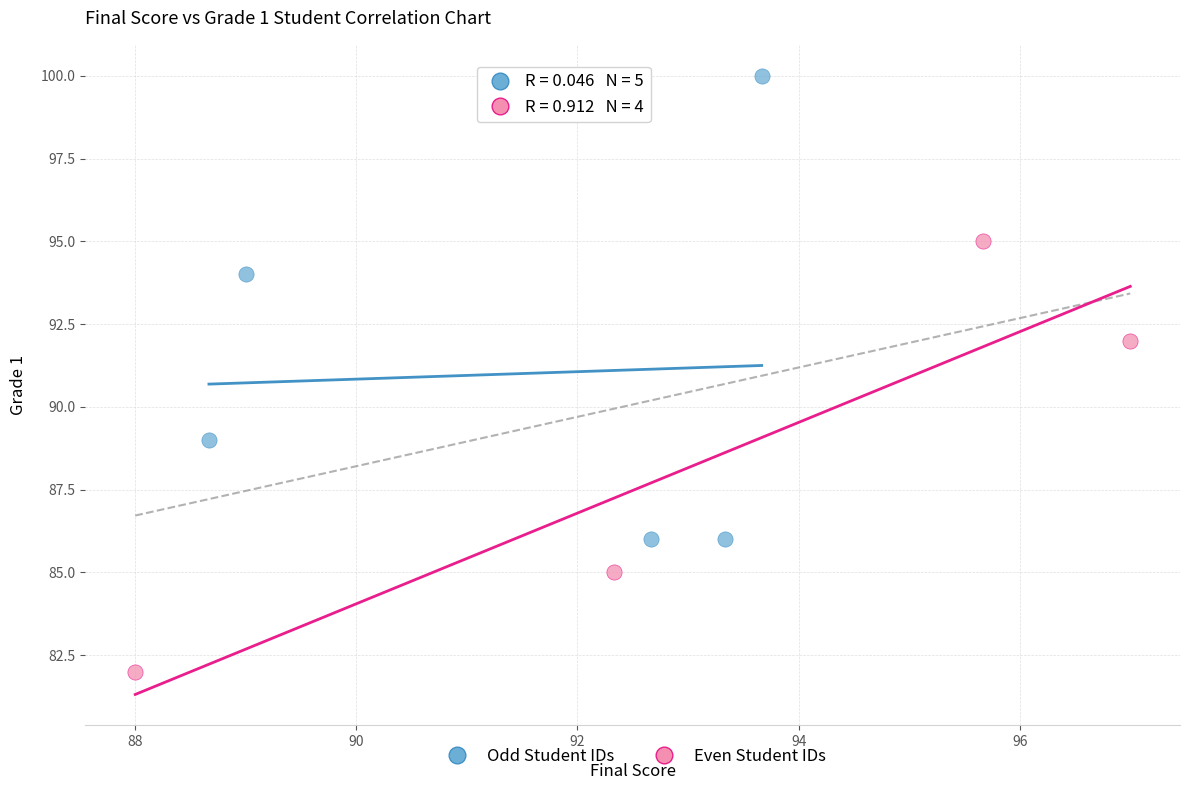

Which series reaches the maximum Y coordinate?

Odd Student IDs